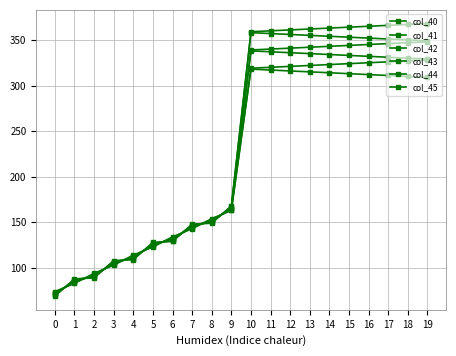

What is the difference between the highest and lowest values at 14?

49.0